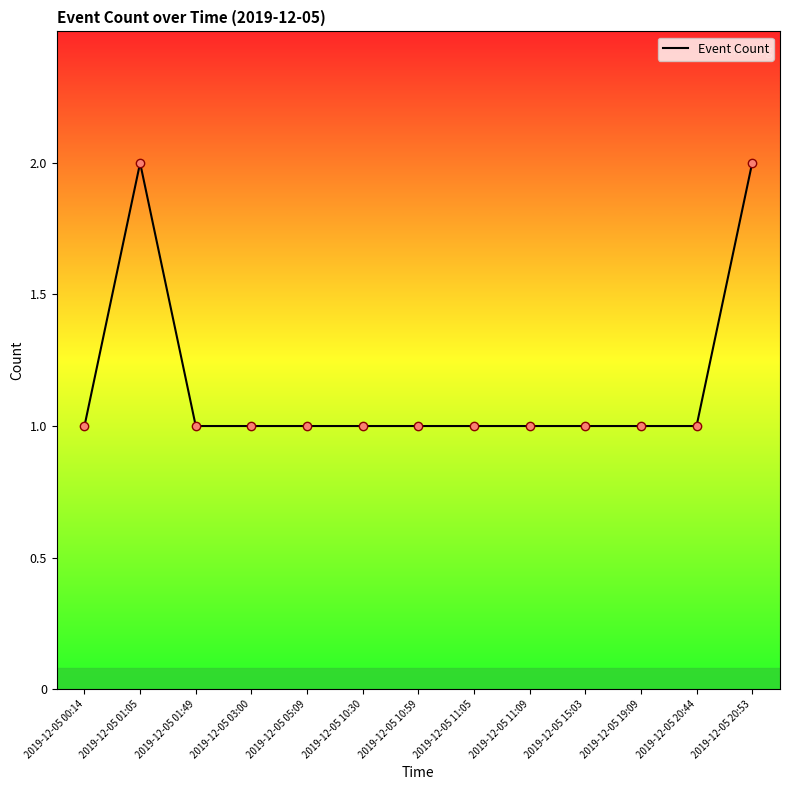

What position from the left is 2019-12-05 10:59?

7